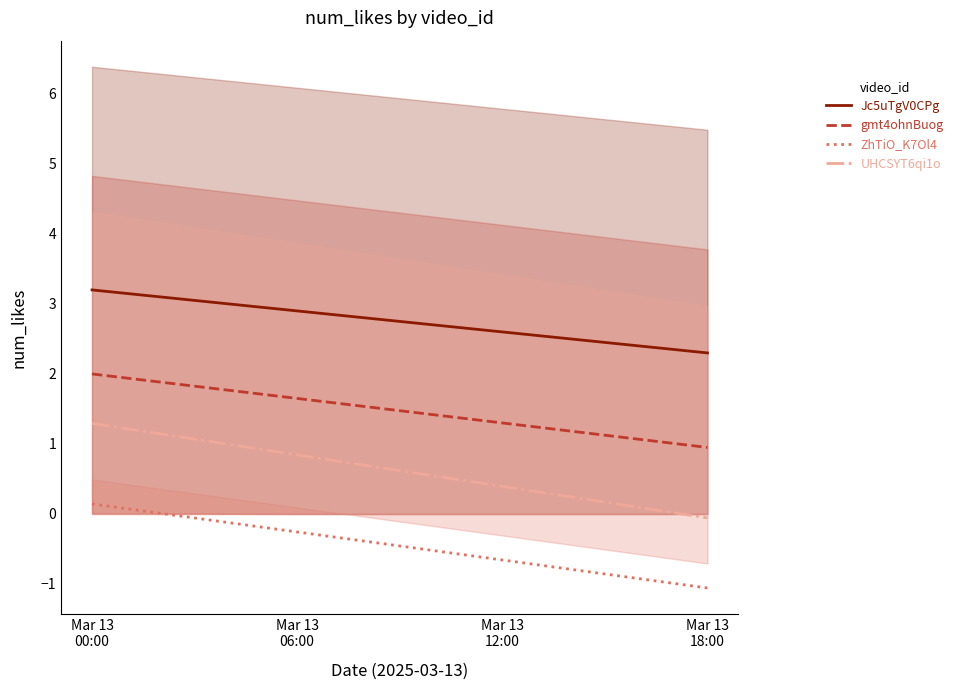

Which series changed the most between Mar 13
00:00 and Mar 13
18:00?

UHCSYT6qi1o